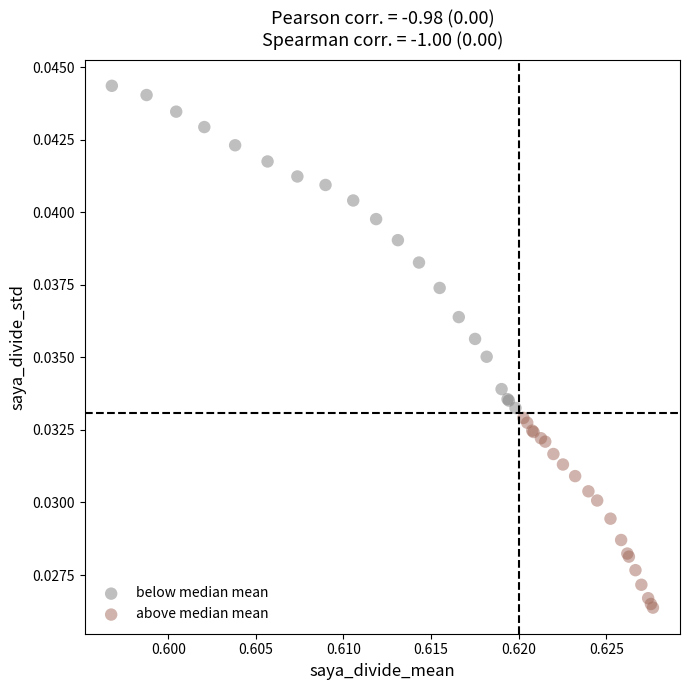

What are all the series names shown in the legend?

below median mean, above median mean